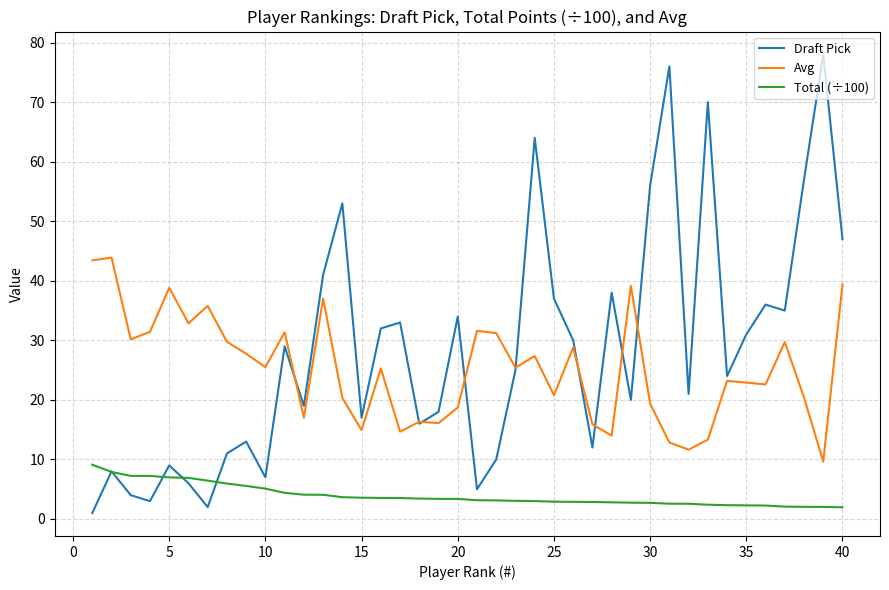

True or false: Total (÷100) and Avg intersect in this chart.

False